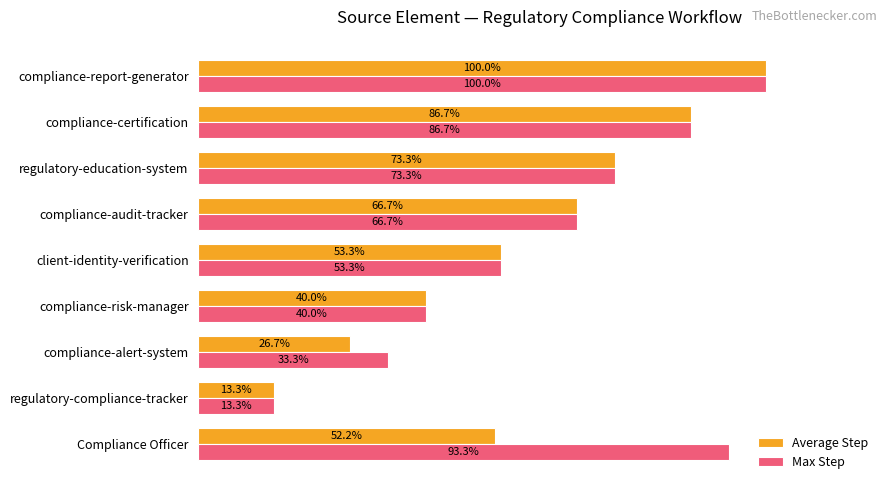

Which category has the lowest value across all series?

regulatory-compliance-tracker